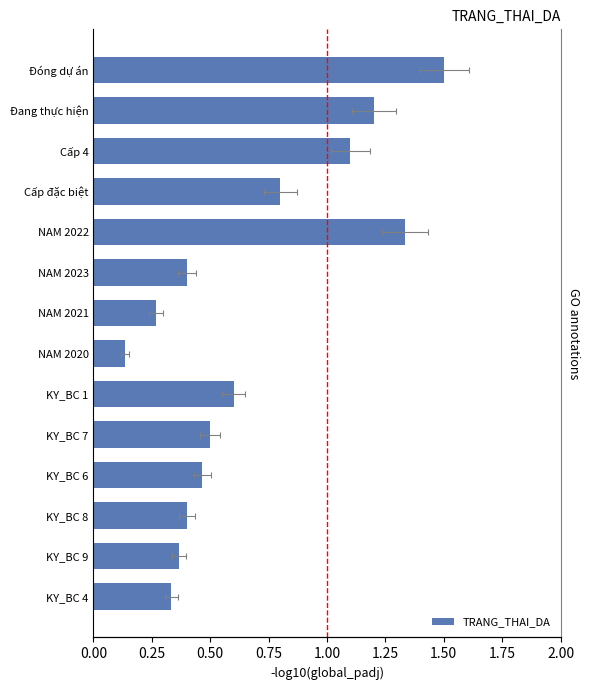

What is the greatest value displayed?

1.5